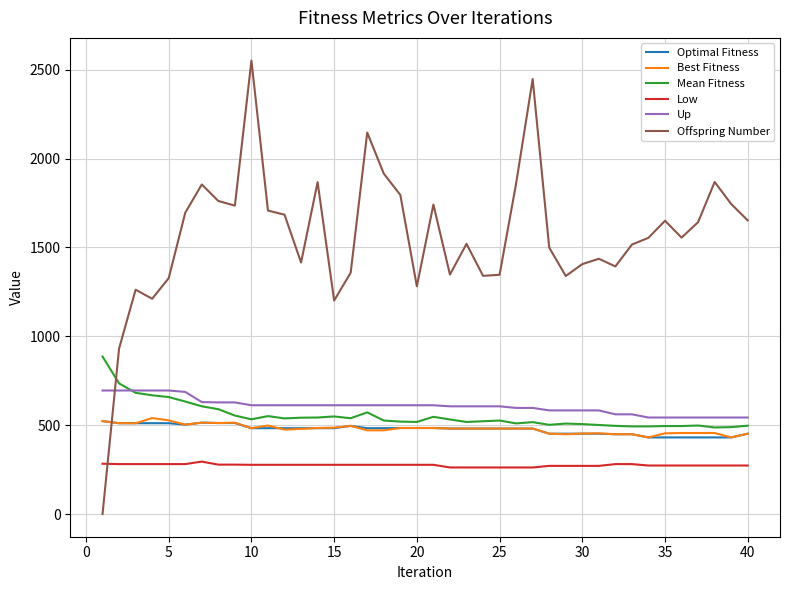

What is the difference between the second highest and minimum values in the Low series?

21